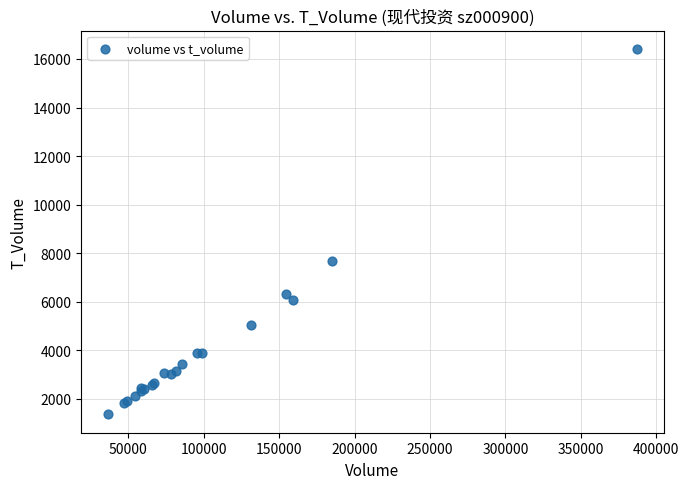

What Y value in the scatter plot is closest to 8890?

7694